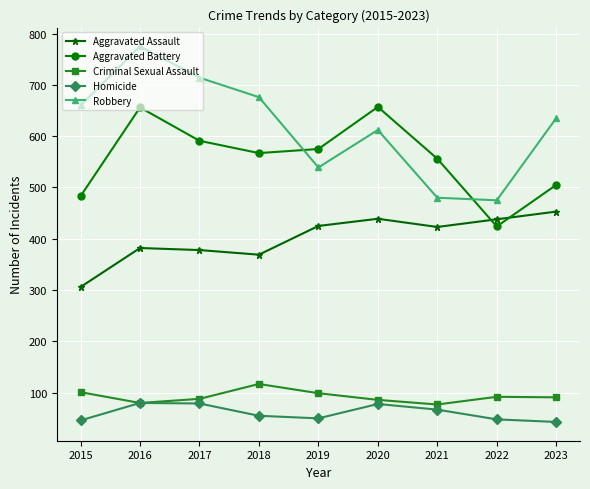

Between which two adjacent categories do Aggravated Assault and Aggravated Battery first intersect?

2021 and 2022